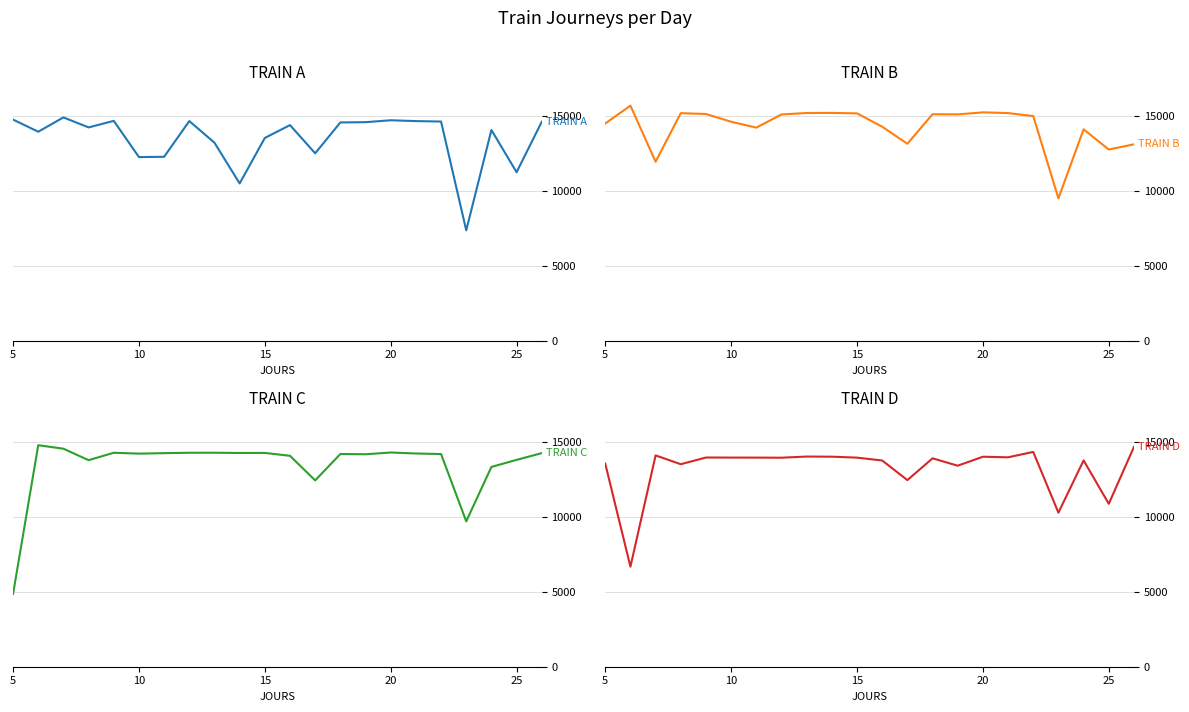

Rank the series by their maximum value, from lowest to highest.

TRAIN D, TRAIN C, TRAIN A, TRAIN B